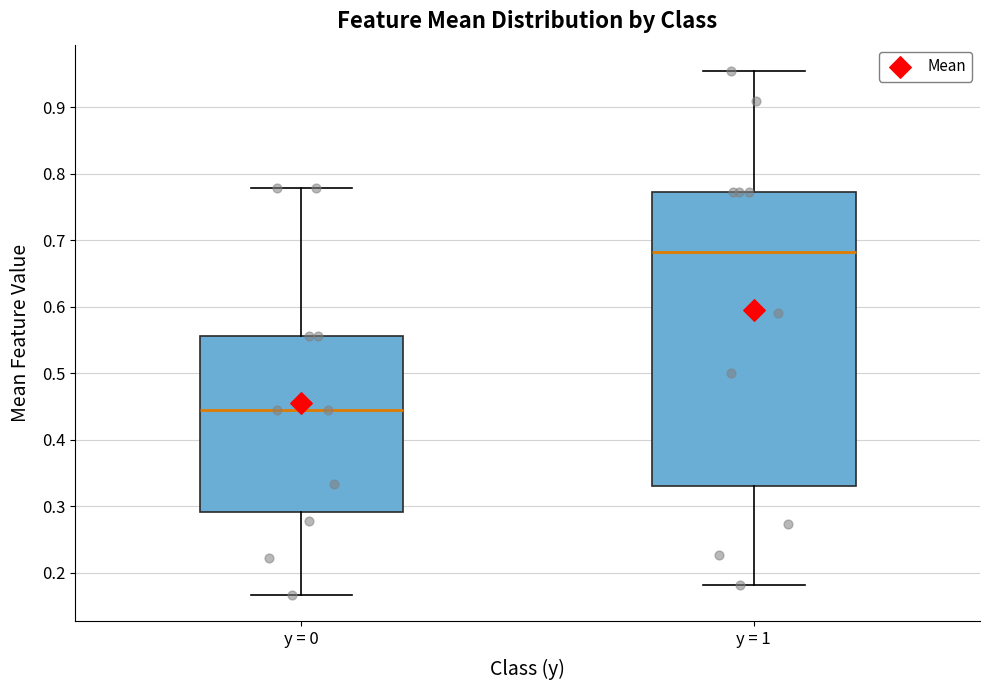

Which box is the tallest, from its lower edge to its upper edge?

y = 1